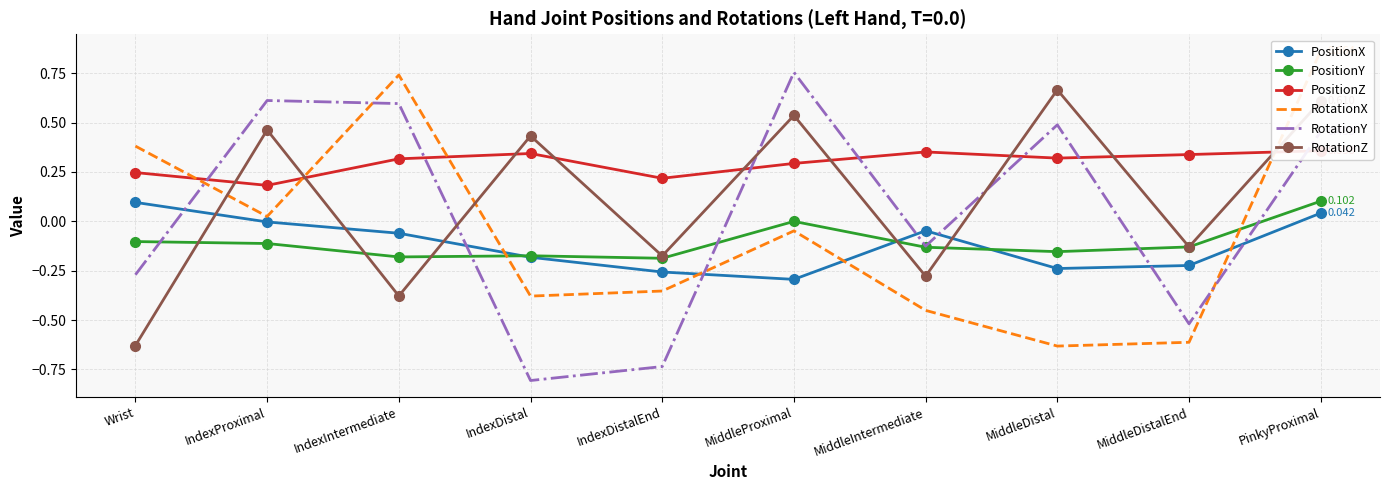

Reading left to right, list all the values displayed in this chart.

PositionX: Wrist=0.1	IndexProximal=-0.0	IndexIntermediate=-0.1	IndexDistal=-0.2	IndexDistalEnd=-0.3	MiddleProximal=-0.3	MiddleIntermediate=-0.0	MiddleDistal=-0.2	MiddleDistalEnd=-0.2	PinkyProximal=0.0
PositionY: Wrist=-0.1	IndexProximal=-0.1	IndexIntermediate=-0.2	IndexDistal=-0.2	IndexDistalEnd=-0.2	MiddleProximal=-0.0	MiddleIntermediate=-0.1	MiddleDistal=-0.2	MiddleDistalEnd=-0.1	PinkyProximal=0.1
PositionZ: Wrist=0.2	IndexProximal=0.2	IndexIntermediate=0.3	IndexDistal=0.3	IndexDistalEnd=0.2	MiddleProximal=0.3	MiddleIntermediate=0.4	MiddleDistal=0.3	MiddleDistalEnd=0.3	PinkyProximal=0.4
RotationX: Wrist=0.4	IndexProximal=0.0	IndexIntermediate=0.7	IndexDistal=-0.4	IndexDistalEnd=-0.4	MiddleProximal=-0.0	MiddleIntermediate=-0.5	MiddleDistal=-0.6	MiddleDistalEnd=-0.6	PinkyProximal=0.9
RotationY: Wrist=-0.3	IndexProximal=0.6	IndexIntermediate=0.6	IndexDistal=-0.8	IndexDistalEnd=-0.7	MiddleProximal=0.8	MiddleIntermediate=-0.1	MiddleDistal=0.5	MiddleDistalEnd=-0.5	PinkyProximal=0.5
RotationZ: Wrist=-0.6	IndexProximal=0.5	IndexIntermediate=-0.4	IndexDistal=0.4	IndexDistalEnd=-0.2	MiddleProximal=0.5	MiddleIntermediate=-0.3	MiddleDistal=0.7	MiddleDistalEnd=-0.1	PinkyProximal=0.6